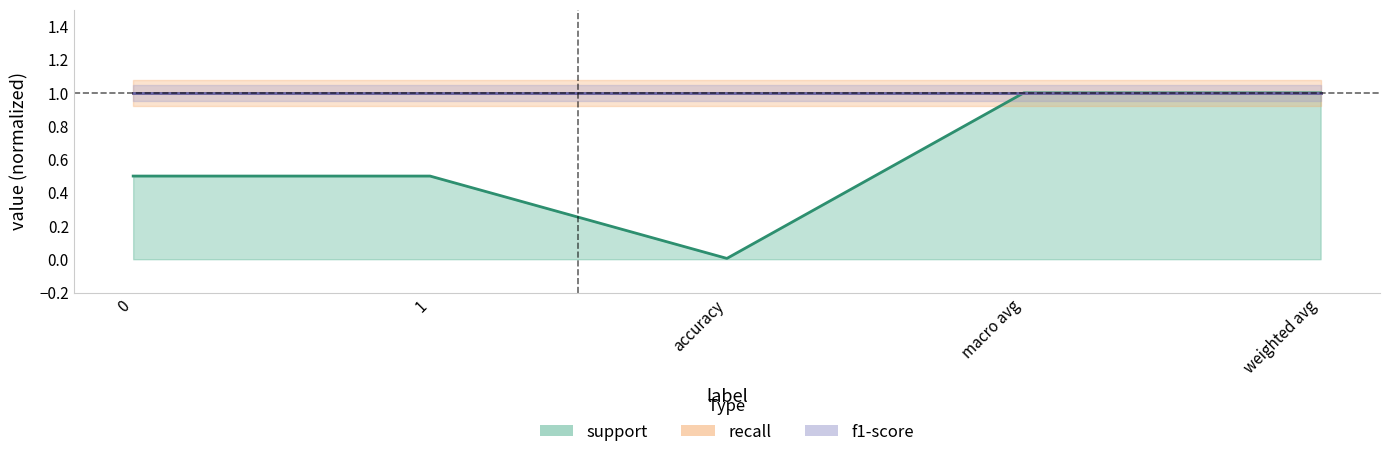

True or false: support has a value of 0.9 at 1.

False